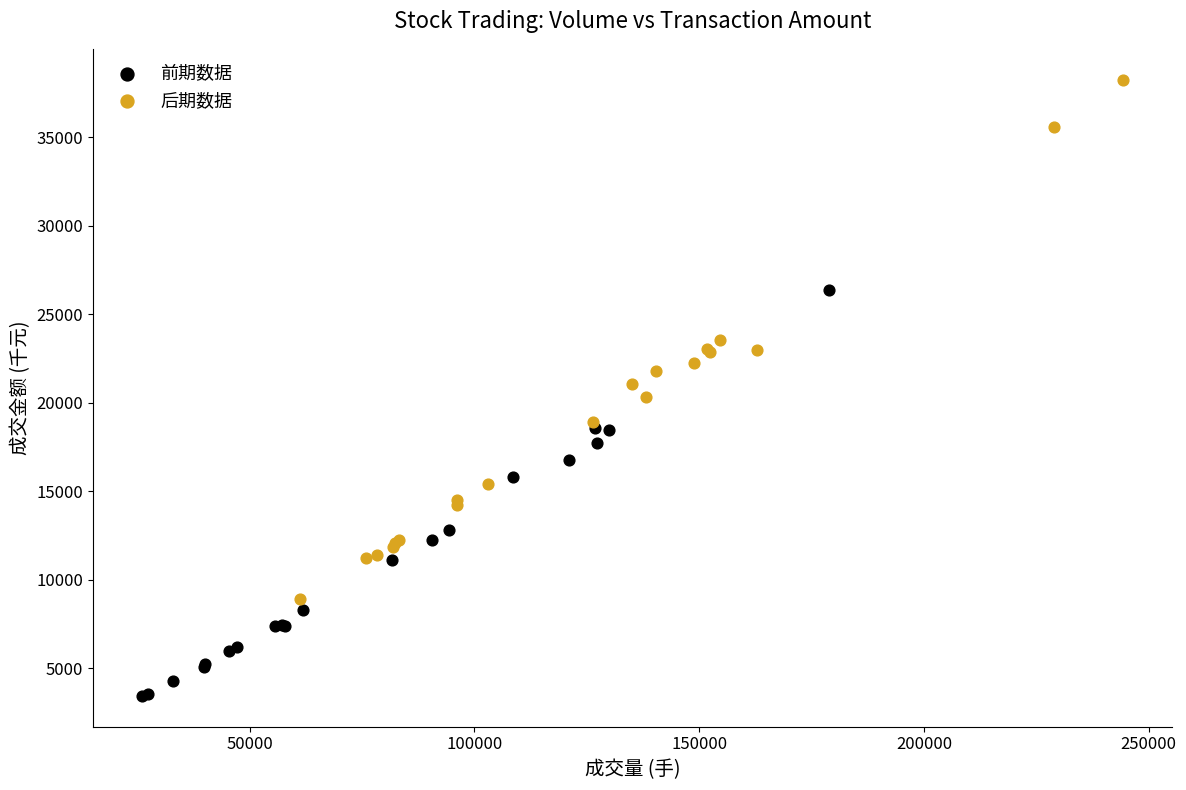

Which series contains the lowest Y value?

前期数据